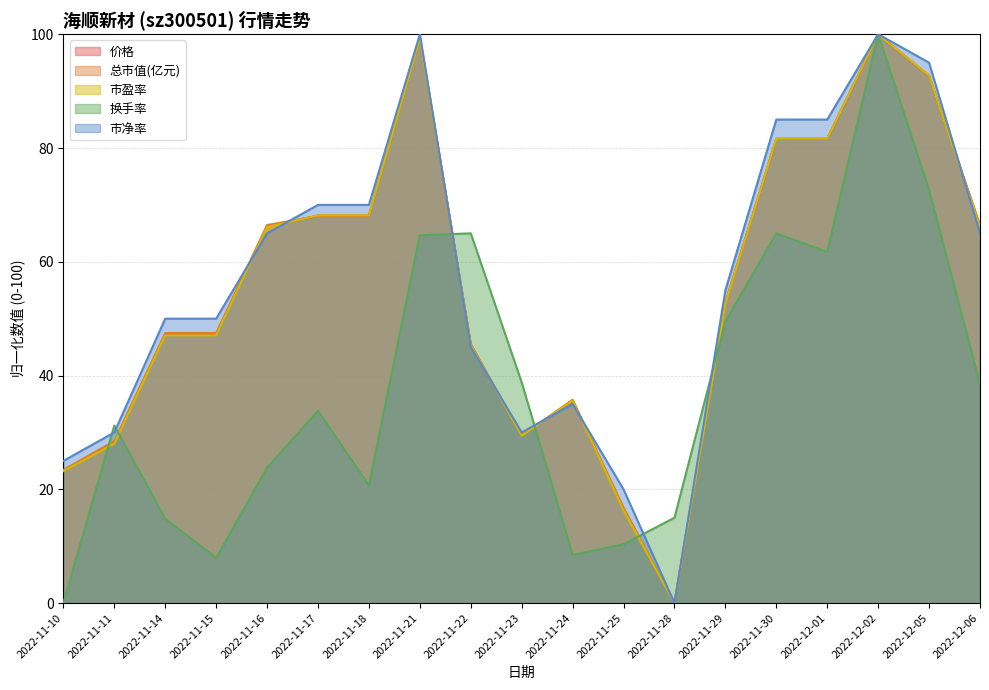

List the series in order of their peak value, lowest first.

价格, 总市值(亿元), 市盈率, 换手率, 市净率